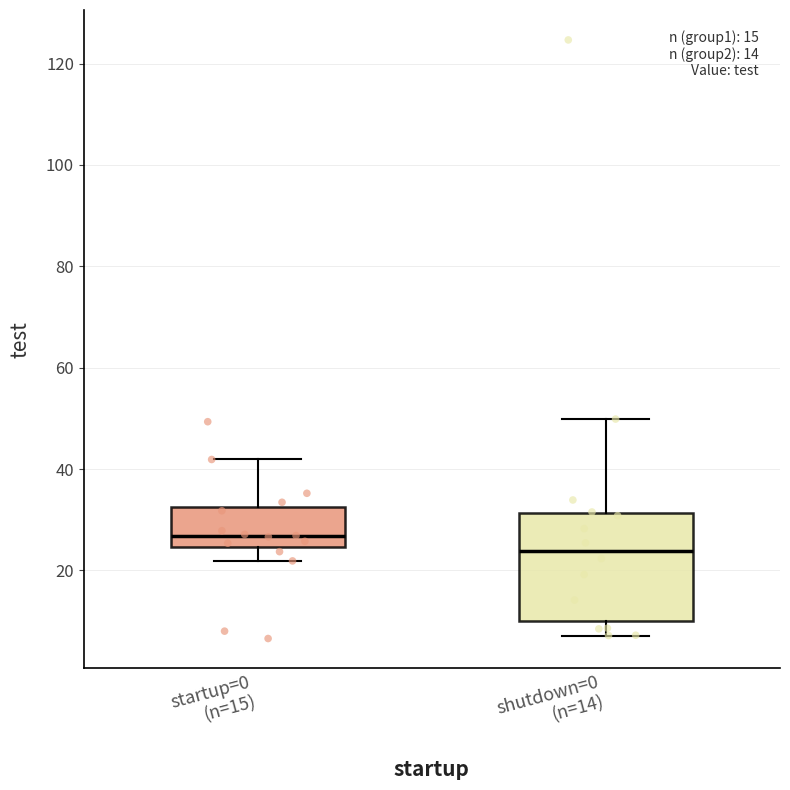

Comparing the boxes themselves (not the whiskers), which one is the tallest?

shutdown=0 (n=14)